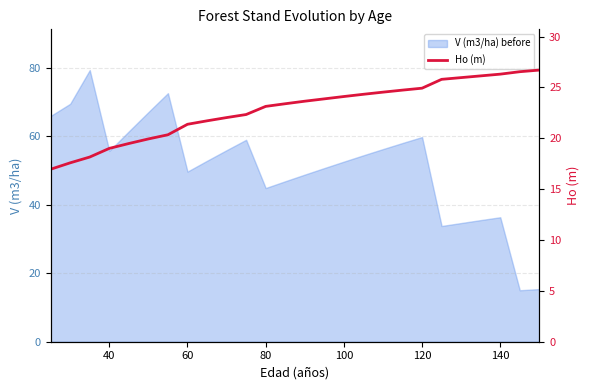

What is the smallest value displayed?

17.0